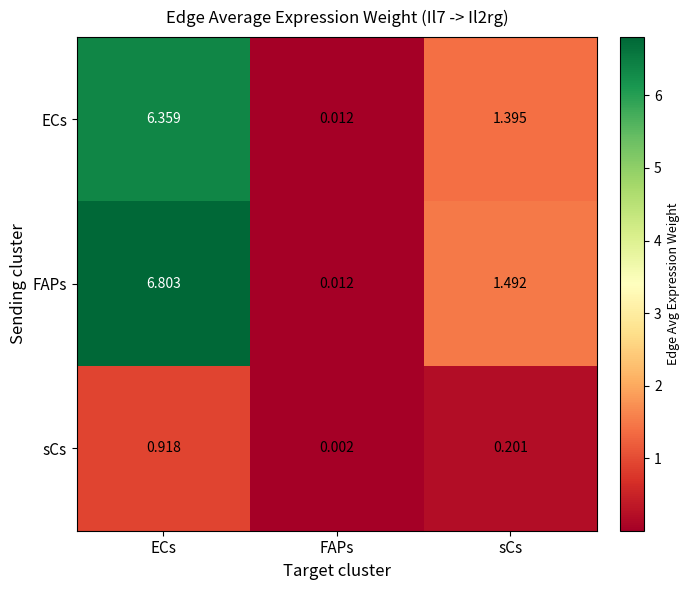

What is the spread (max minus min) of values at ECs?

5.9